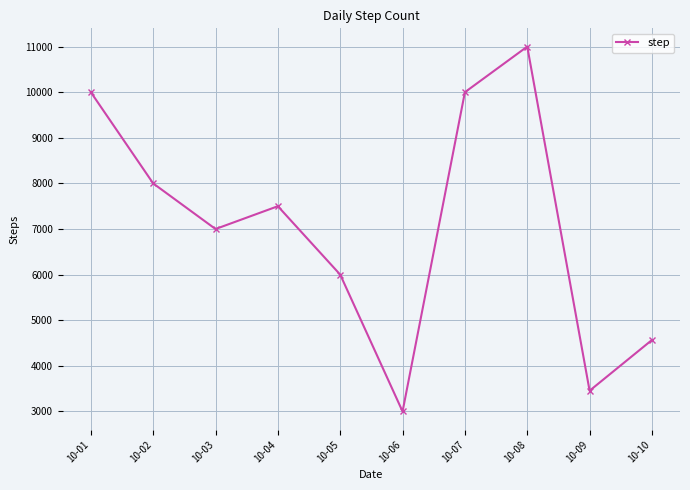

How many values are below 7500?

5